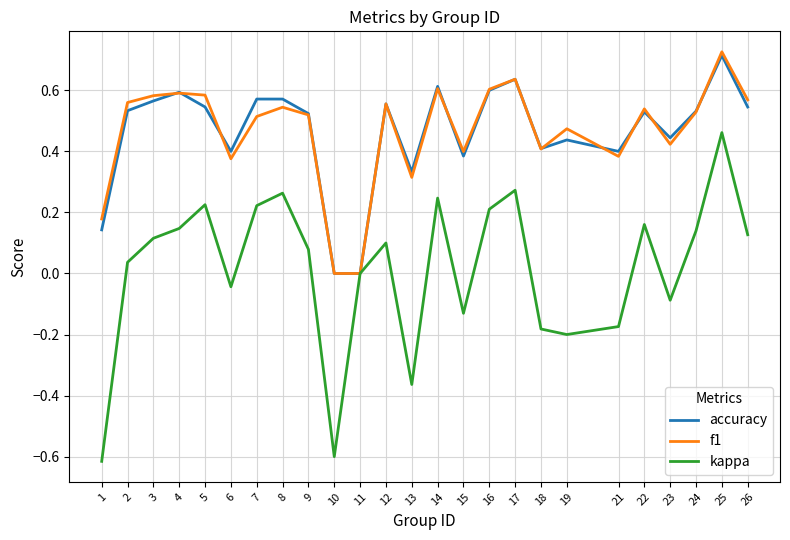

Which series has the widest spread of values?

kappa